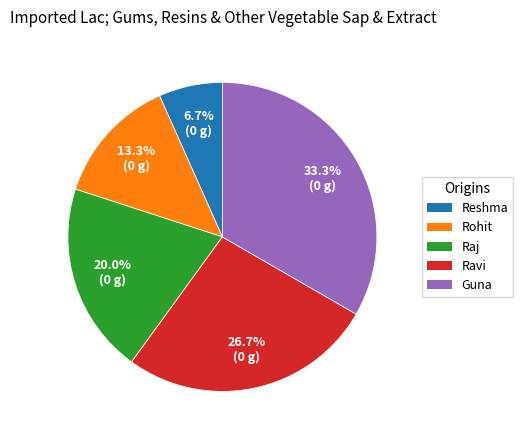

Is there a majority slice in this chart?

No